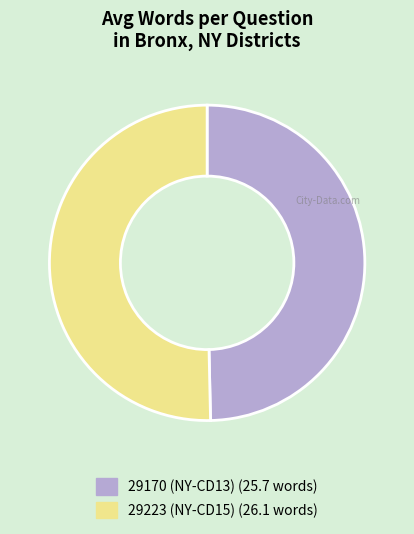

Does 29170 (NY-CD13) account for over 50% of the chart?

No